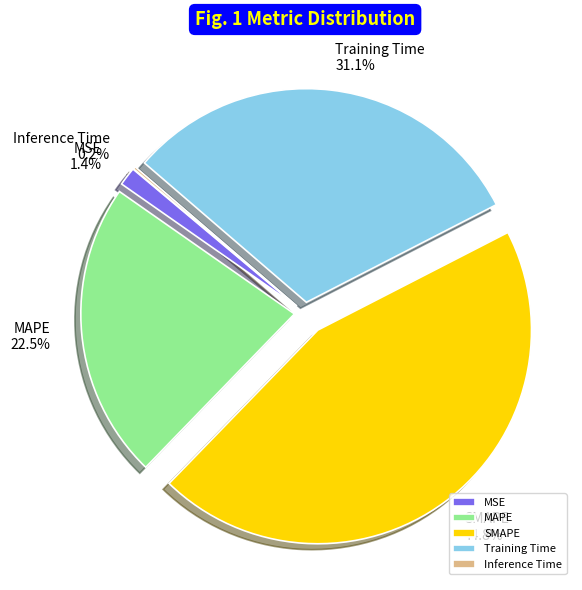

What percentage is NOT represented by Training Time?

68.9%